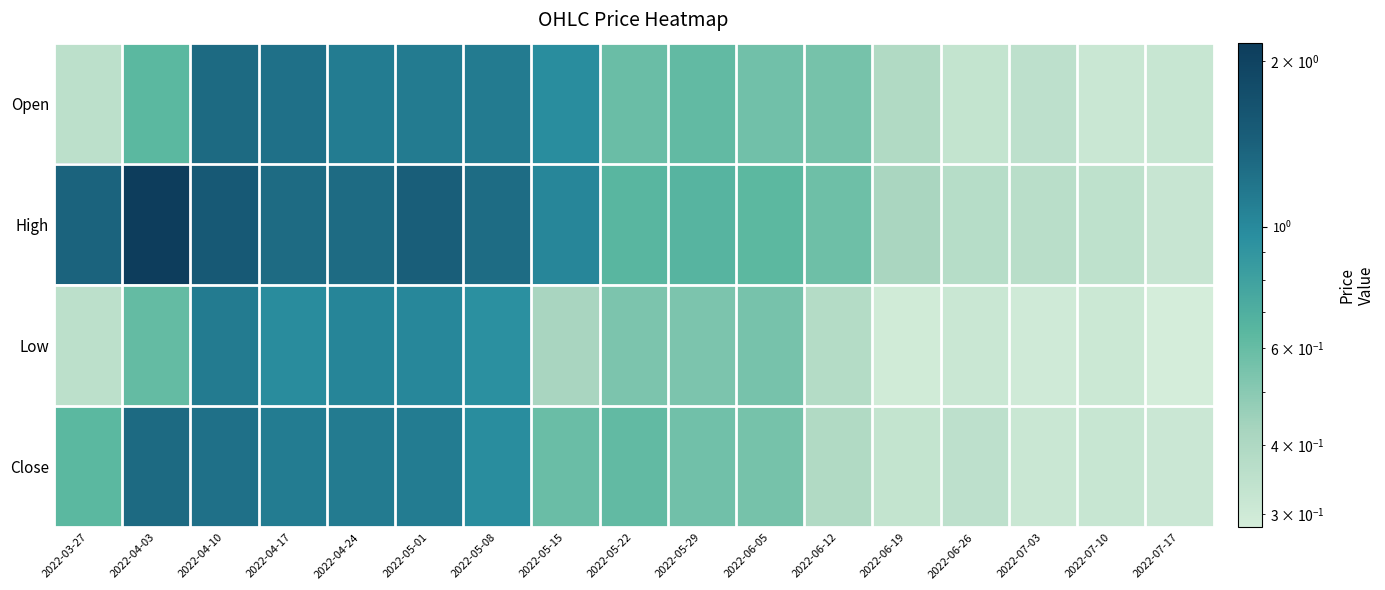

Which series has the widest spread of values?

High